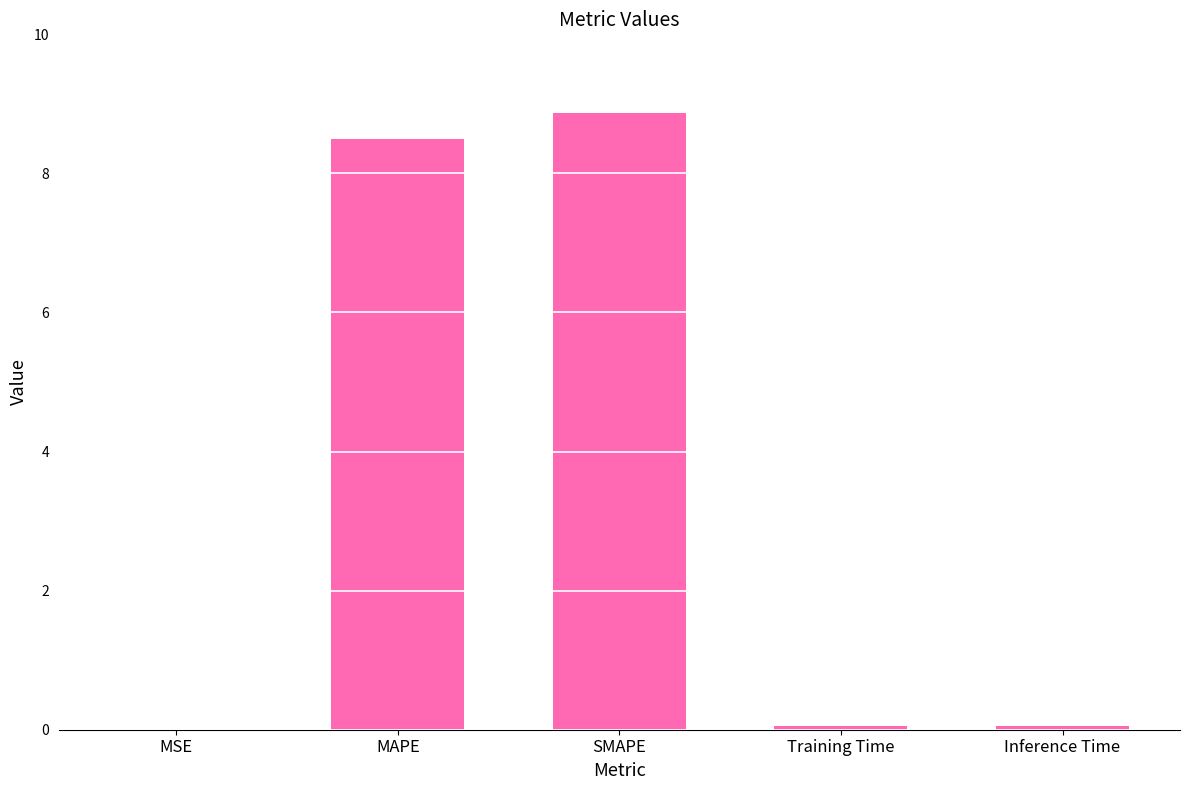

What is the sum of the values at SMAPE and MAPE?

17.4